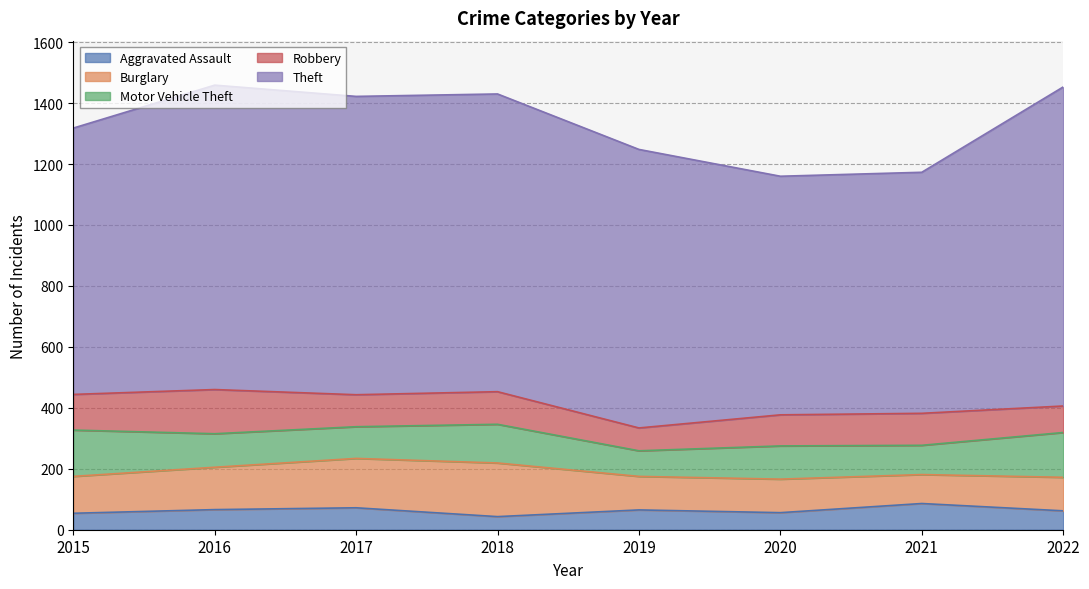

Between 2022 and 2015, which is larger?

2022